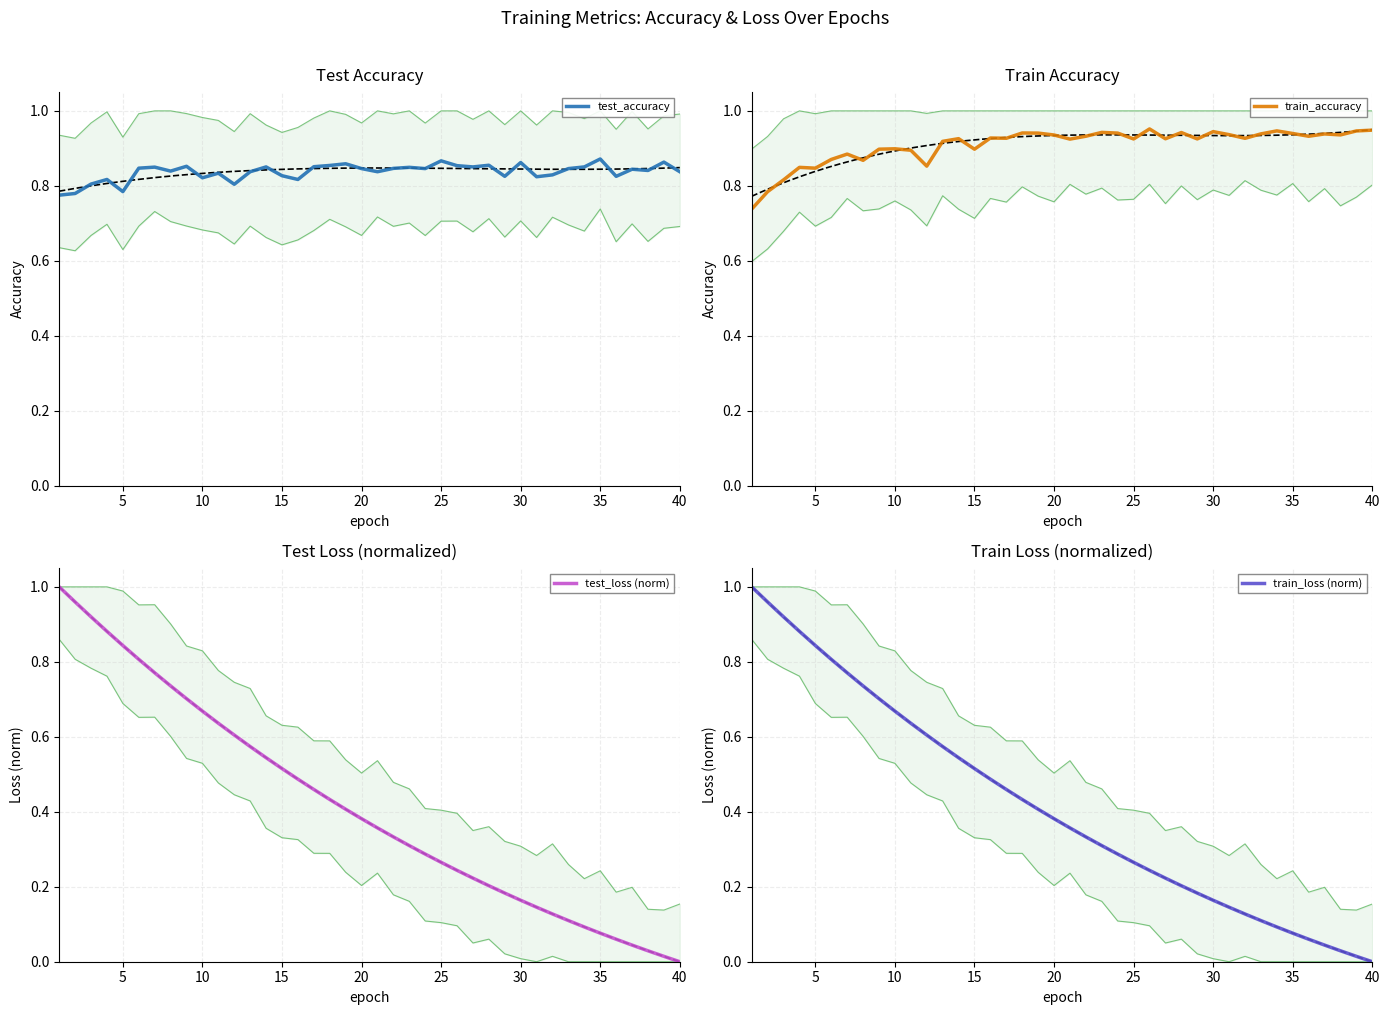

True or false: test_accuracy and test_loss (norm) cross at least once.

True